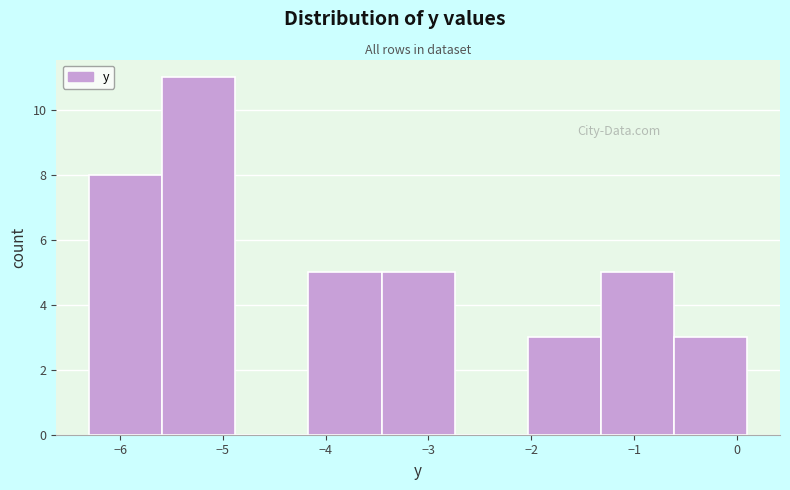

Reading left to right, transcribe this chart: for each bar, give the range it covers on the x-axis and its height. Neither the bar edges nor the heights are printed on the chart, so give them approximately, as read against the axes.

-6.3 to -5.6: 8
-5.6 to -4.9: 11
-4.9 to -4.2: 0
-4.2 to -3.5: 5
-3.5 to -2.7: 5
-2.7 to -2.0: 0
-2.0 to -1.3: 3
-1.3 to -0.6: 5
-0.6 to 0.1: 3